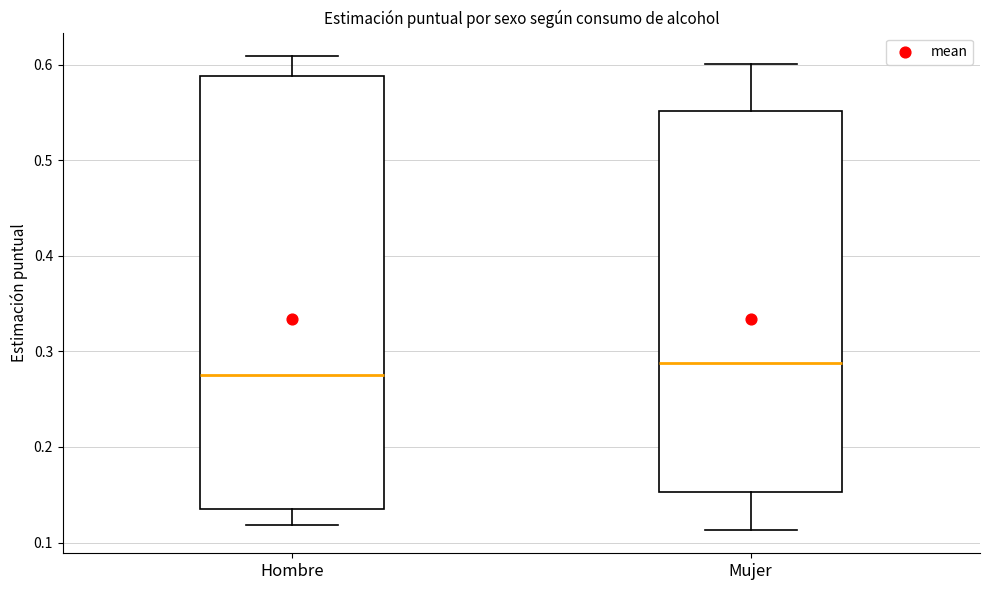

Reading left to right, transcribe this box plot: for each box, give where its median line is, the range the box spans, and where its two whiskers end, as read against the y-axis. The values are not printed on the chart, so give them approximately, as read against the axis.

Hombre: median 0.28, box 0.13 to 0.59, whiskers 0.12 to 0.61
Mujer: median 0.29, box 0.15 to 0.55, whiskers 0.11 to 0.60